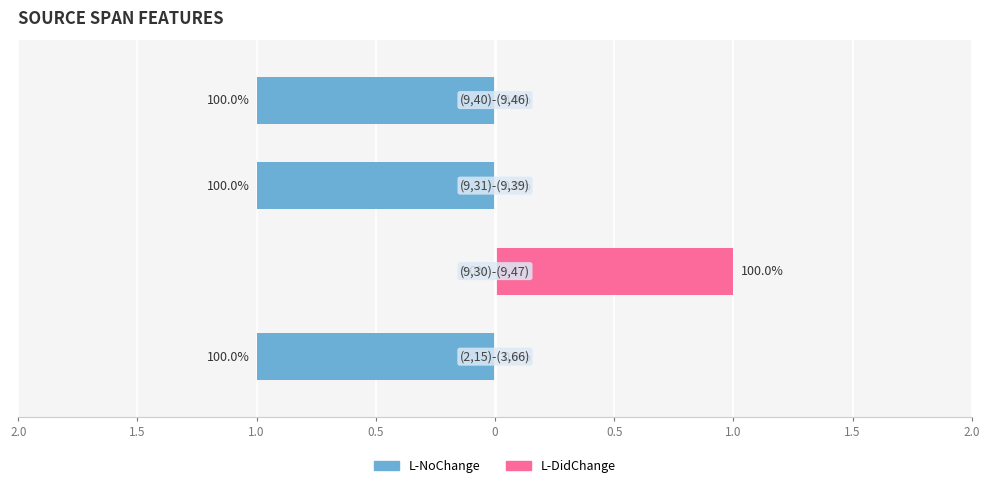

Rank the series by their maximum value, from highest to lowest.

L-DidChange, L-NoChange